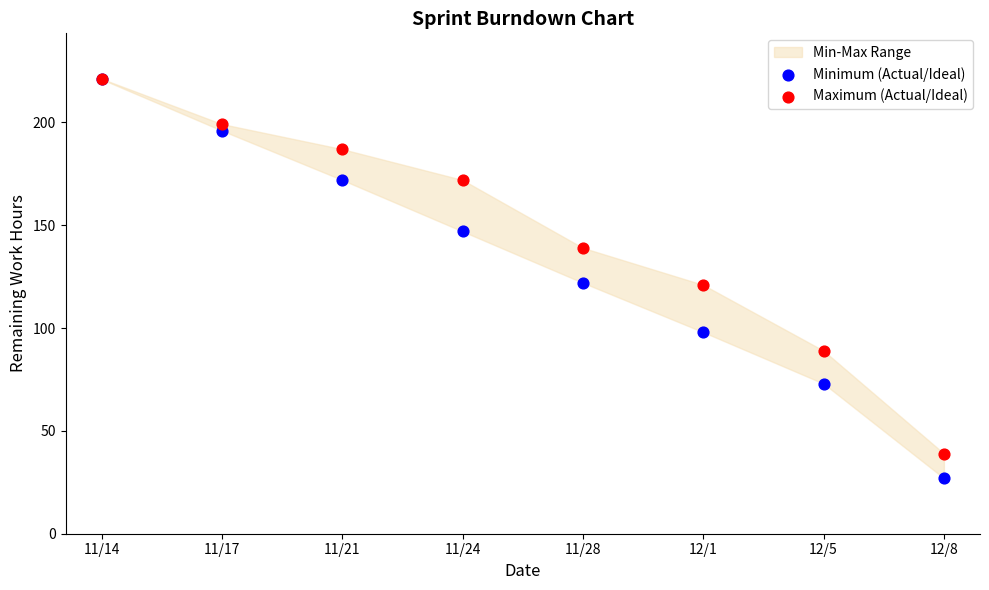

Which series reaches the minimum Y coordinate?

Minimum (Actual/Ideal)